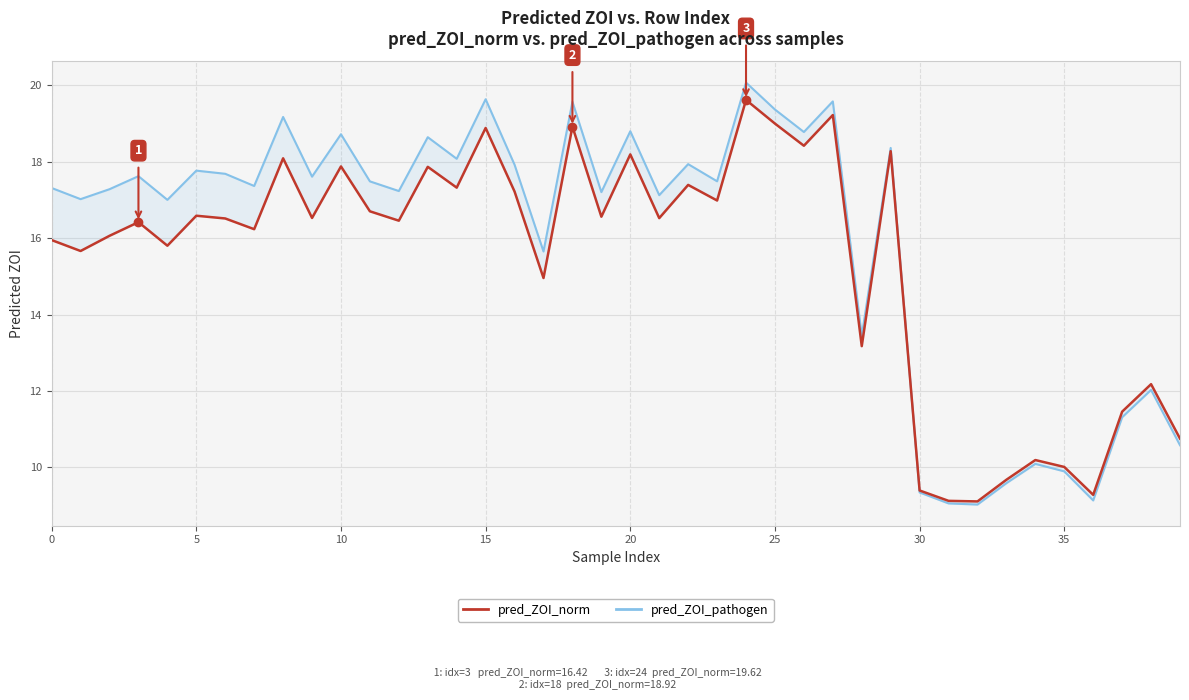

Is this an area chart (filled region under the line)?

No